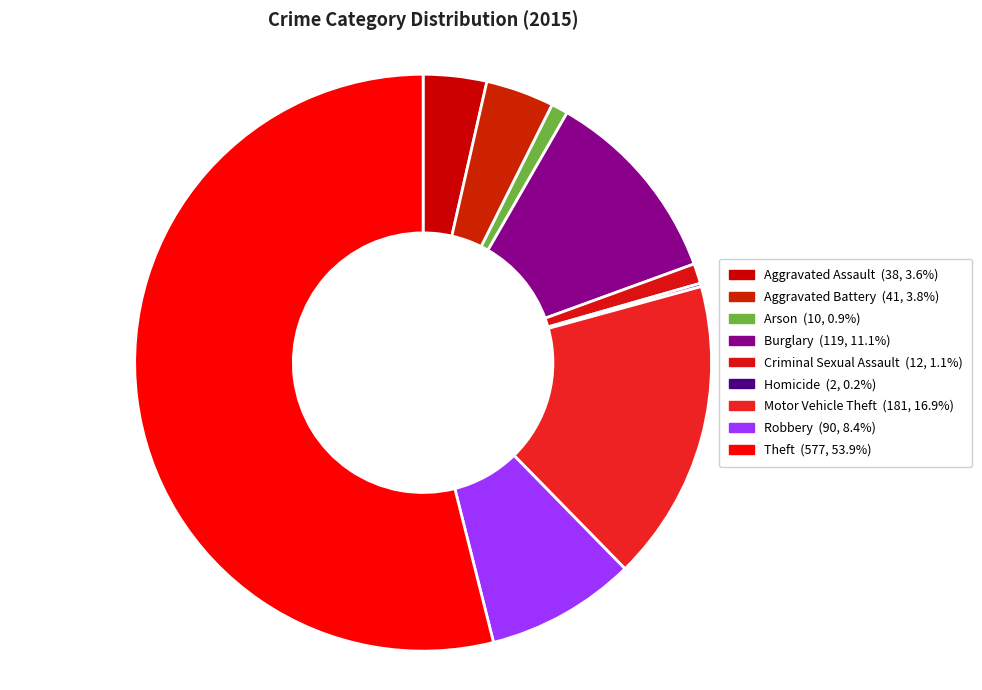

Which slice is the smallest?

Homicide